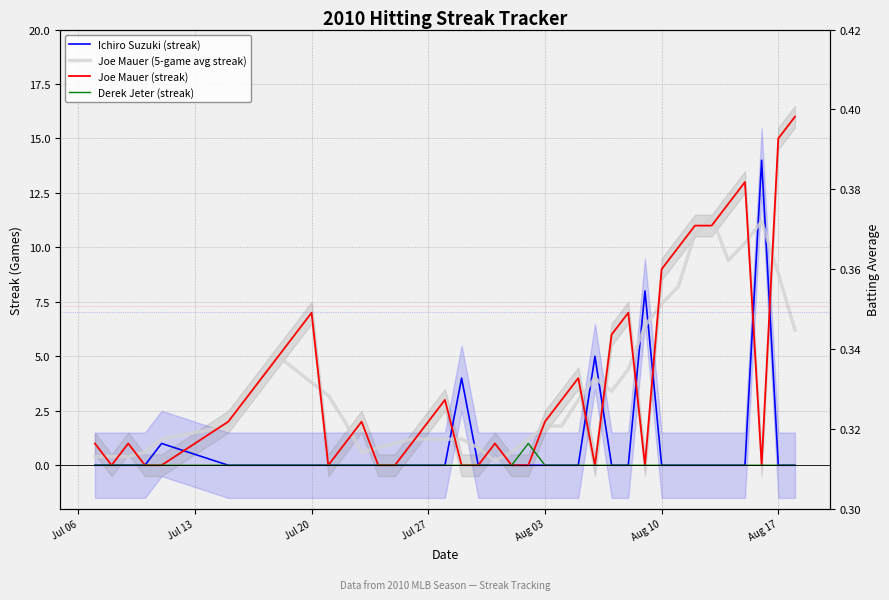

What is the label of the 7th point from the left?

Aug 17